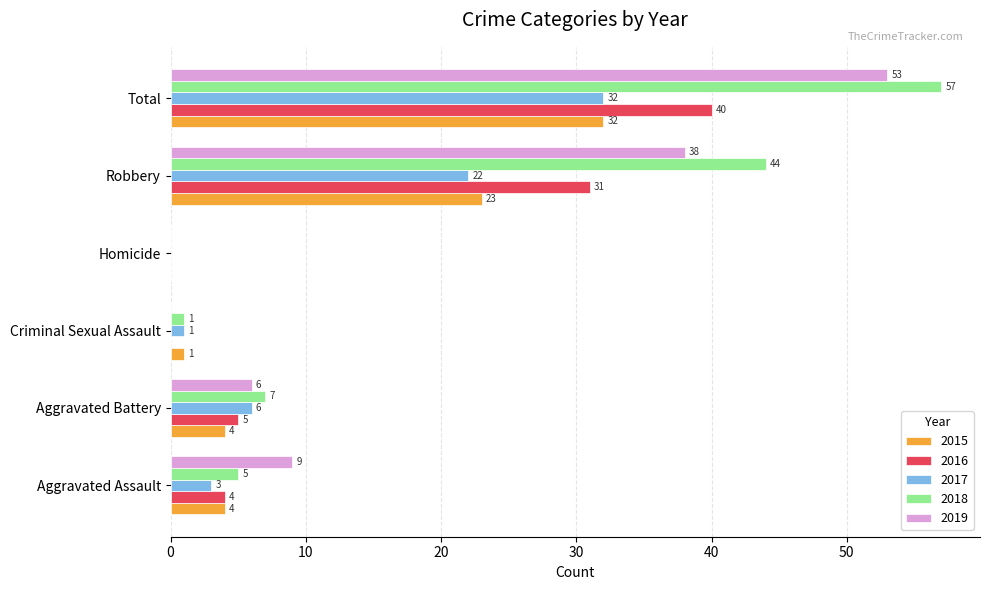

How many 2019 values are between 0 and 38?

5